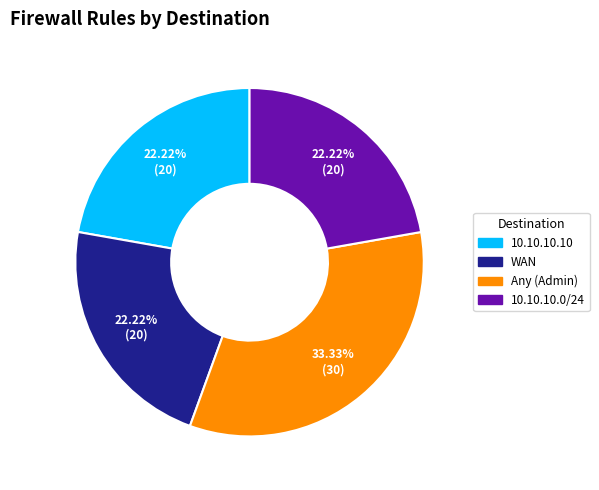

To the nearest percent, what is the combined percentage of 10.10.10.0/24 and Any (Admin)?

56%